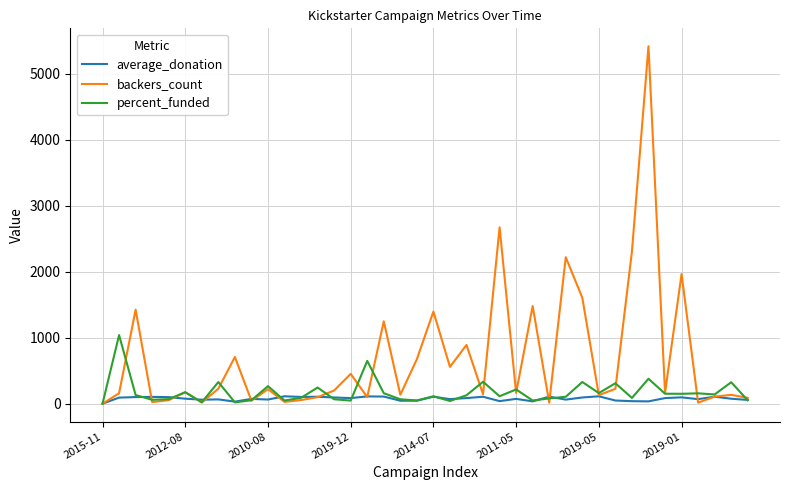

How many positive values does the average_donation series have?

39